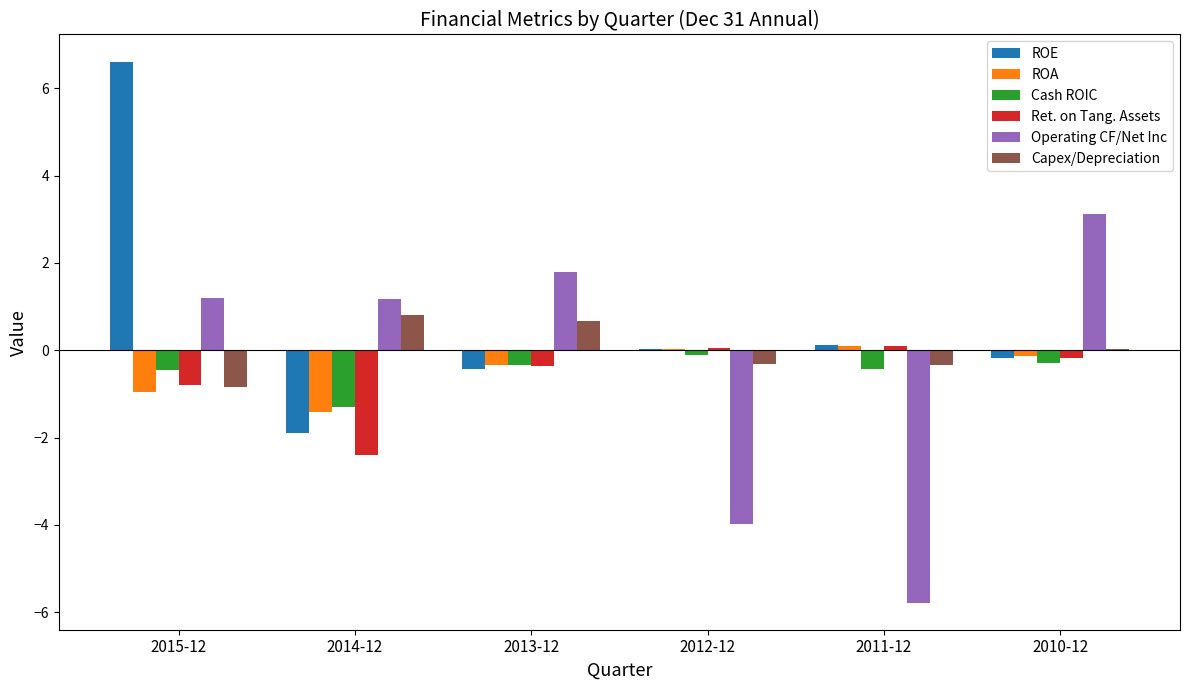

True or false: Ret. on Tang. Assets has a value of -0.4 at 2013-12.

True